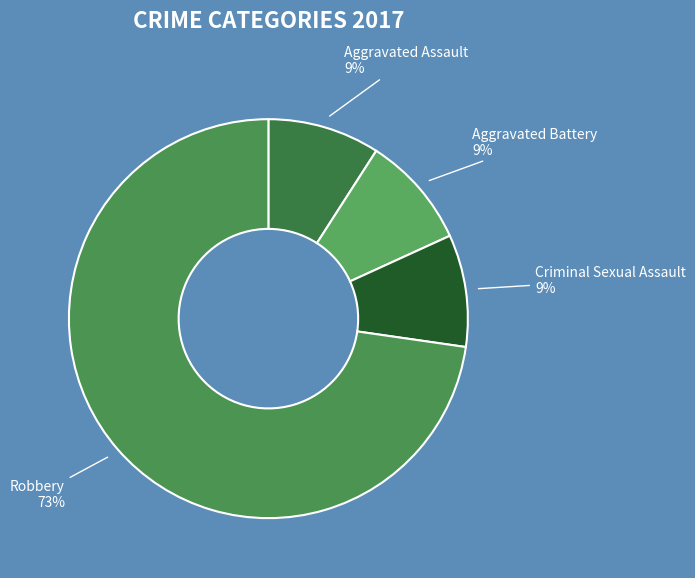

Which category has the biggest portion of the pie?

Robbery